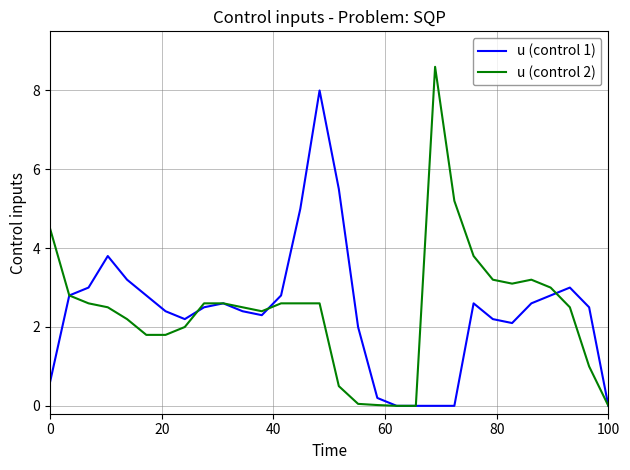

True or false: u (control 2) and u (control 1) intersect in this chart.

True